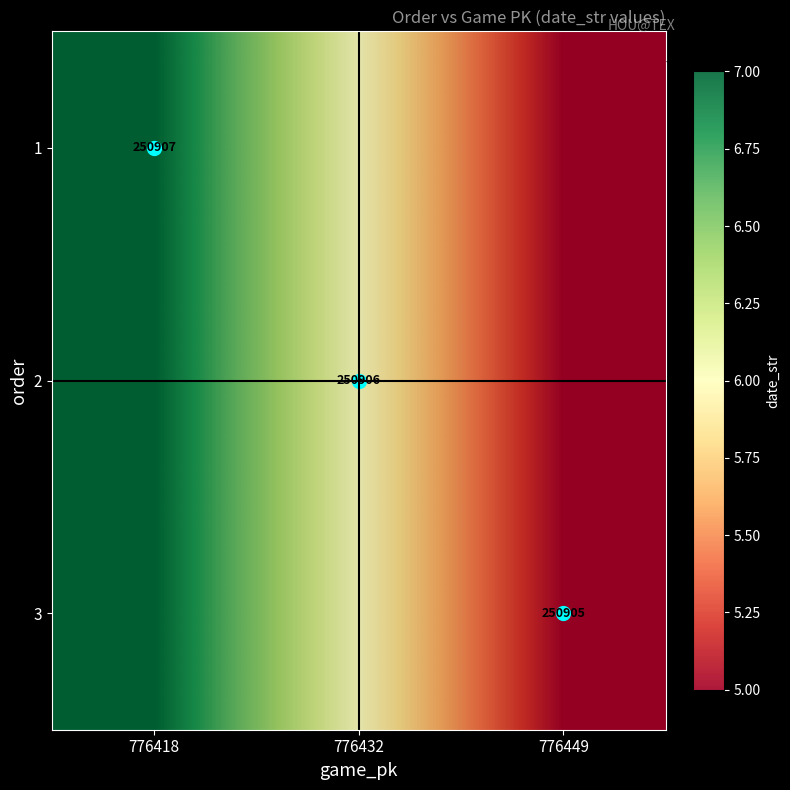

Is the value of 3 at 776449 greater than the value of 1 at 776432?

No